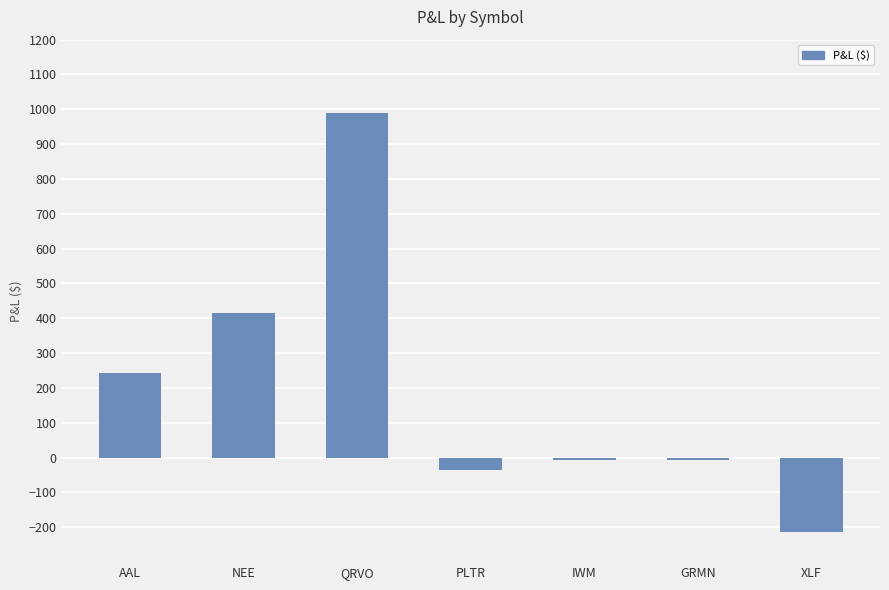

What is the change in value from PLTR to GRMN?

+29.0